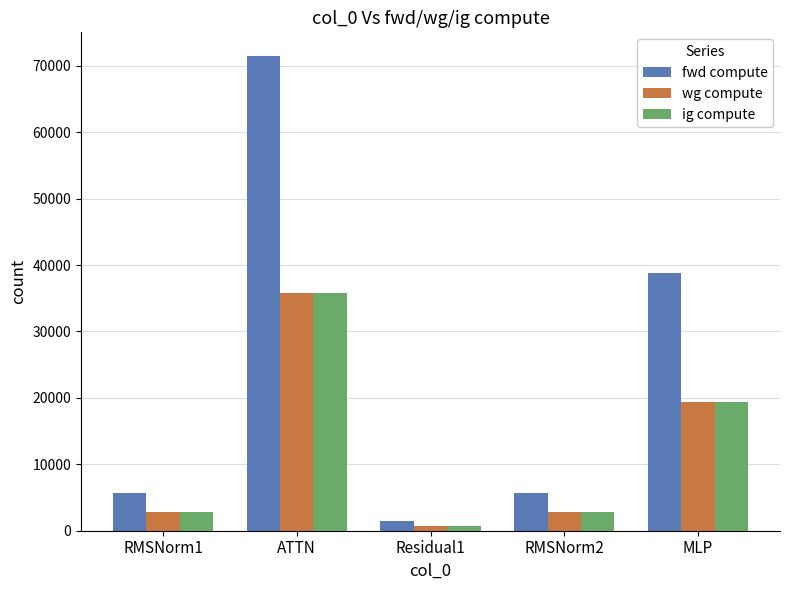

How many distinct data groups are displayed?

3